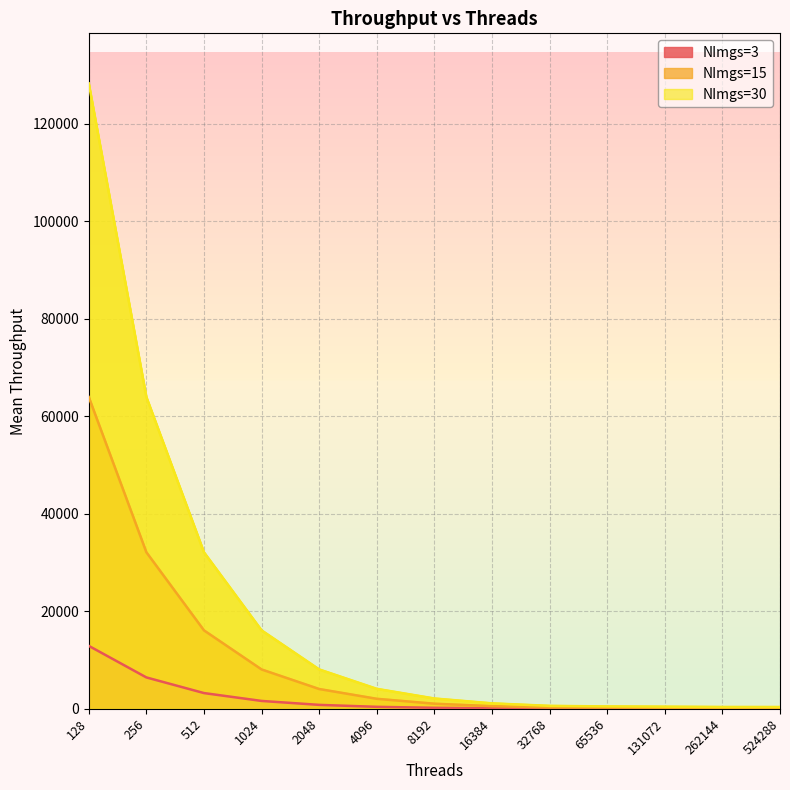

True or false: NImgs=3 and NImgs=15 cross at least once.

False